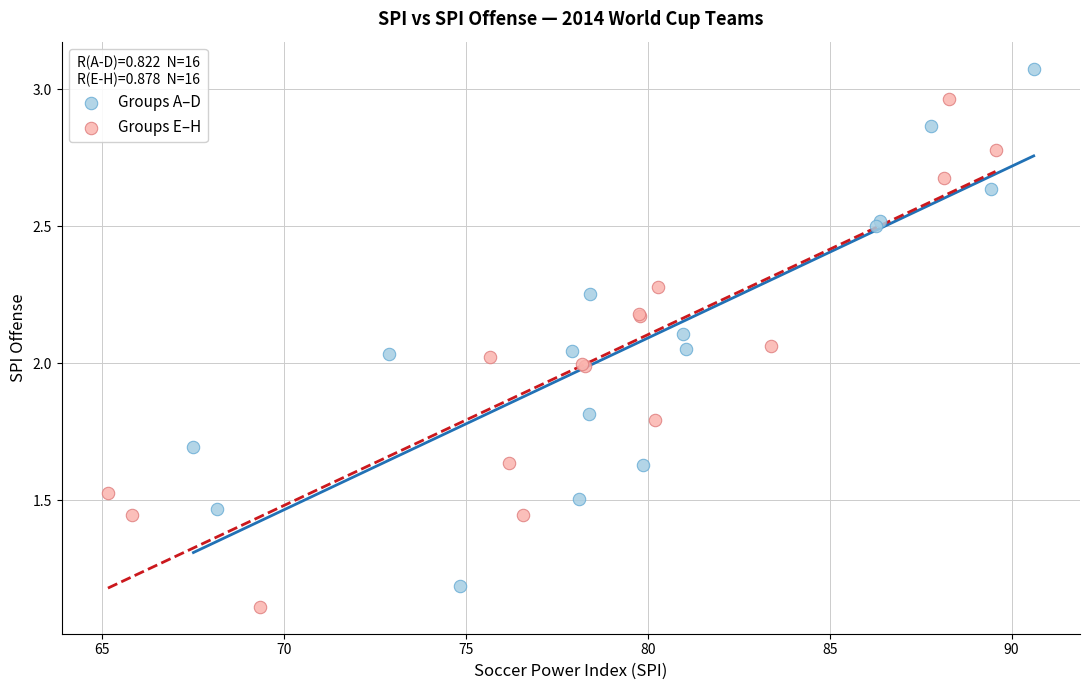

Which series has the widest spread of Y values?

Groups A–D